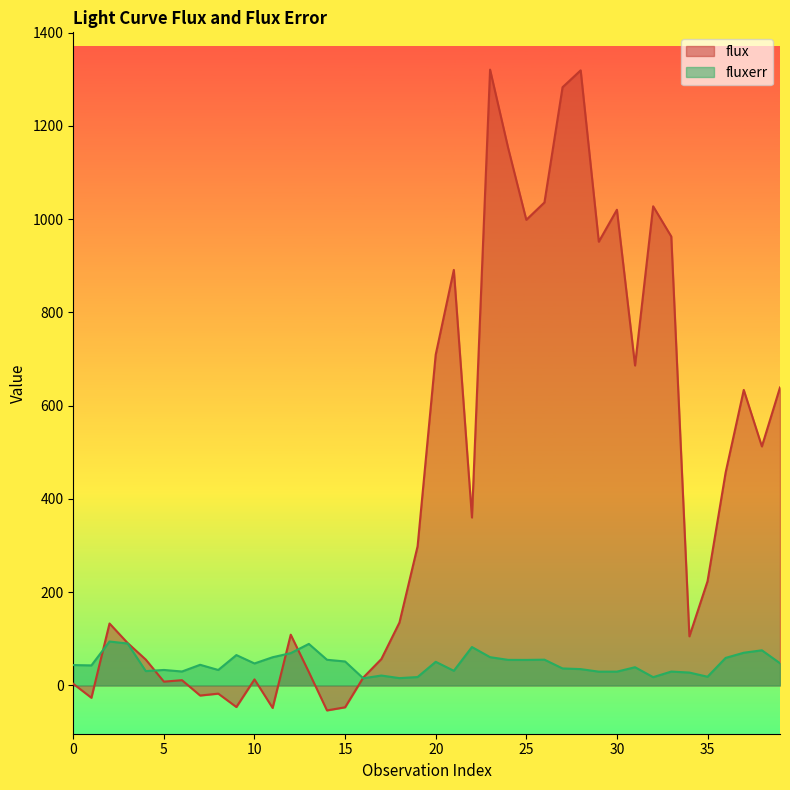

True or false: flux and fluxerr intersect in this chart.

True